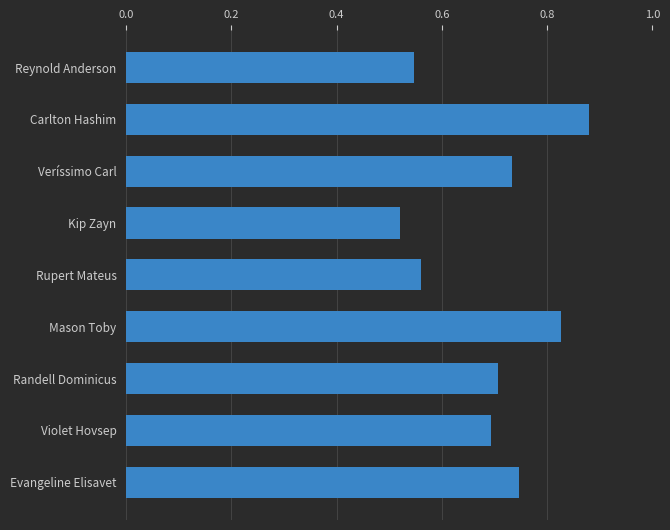

Count the values in the range 0 to 1.

9